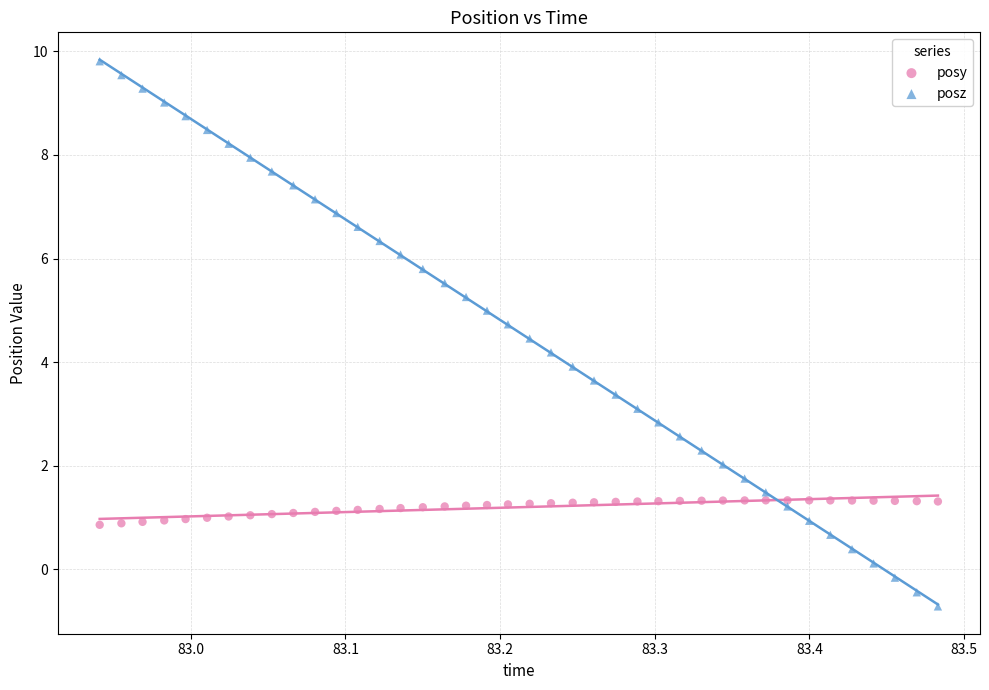

What are all the series names shown in the legend?

posy, posz